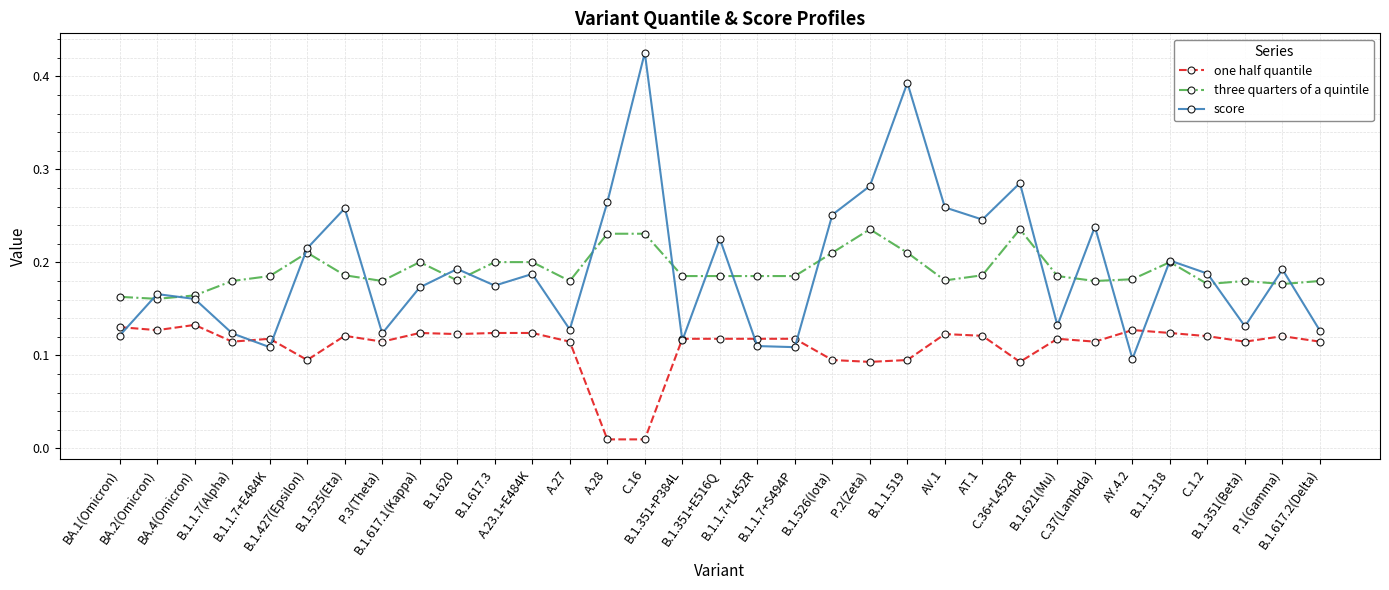

How many lines are shown in the chart?

3